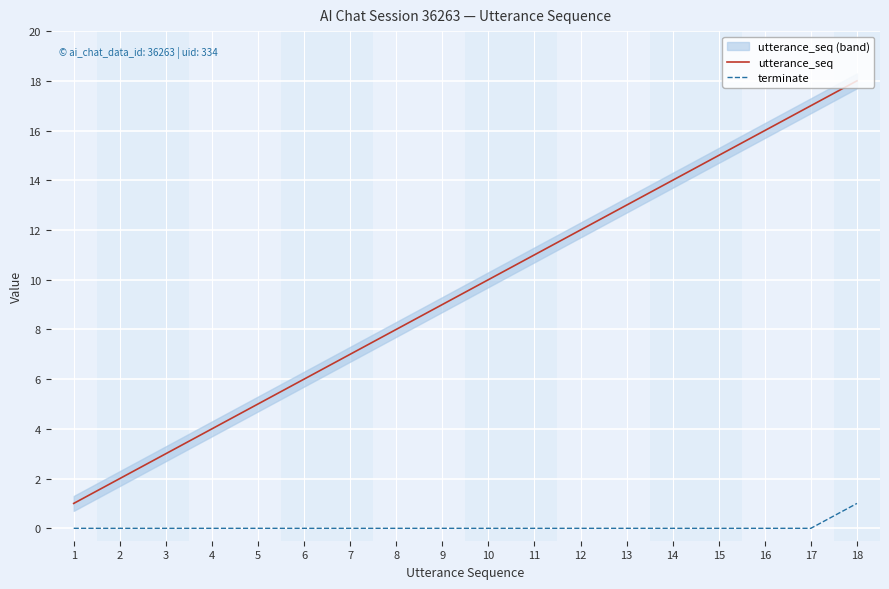

Which category has the highest value across all series?

18